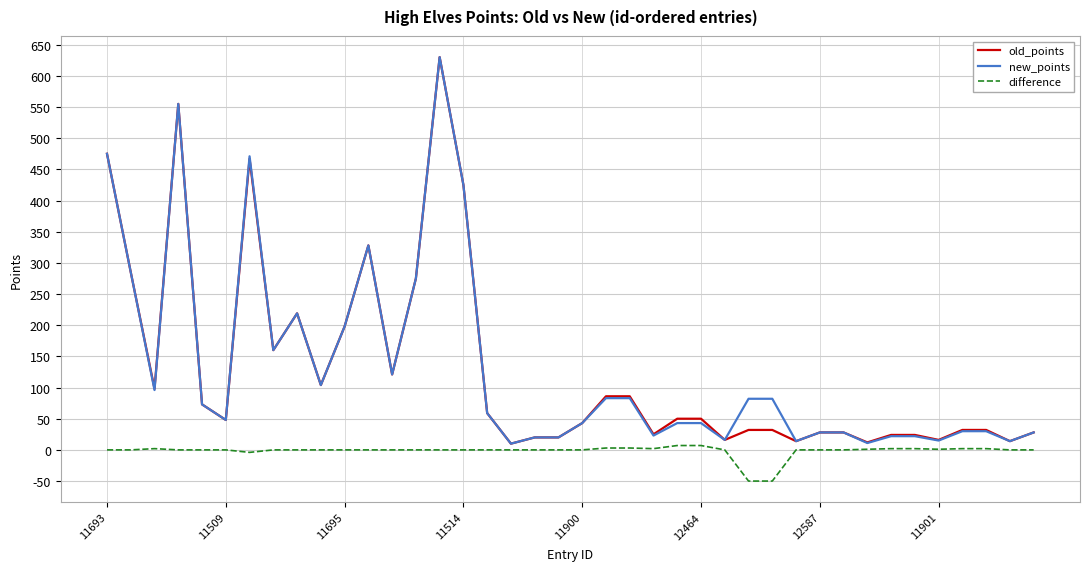

What is the maximum value shown in the chart?

630